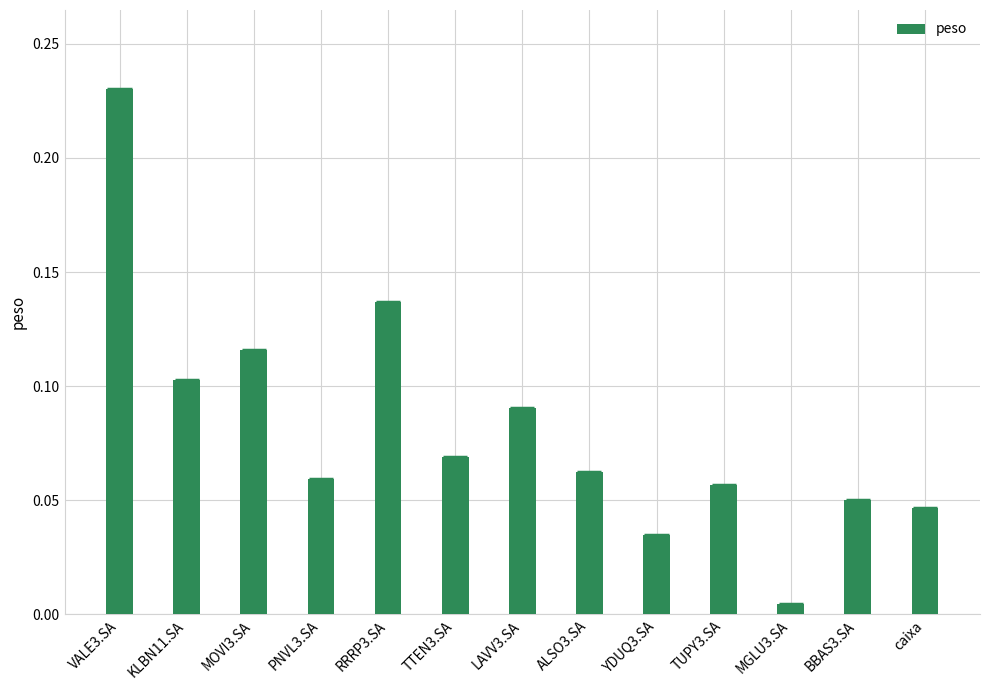

What is the difference between the second highest and minimum values?

0.1